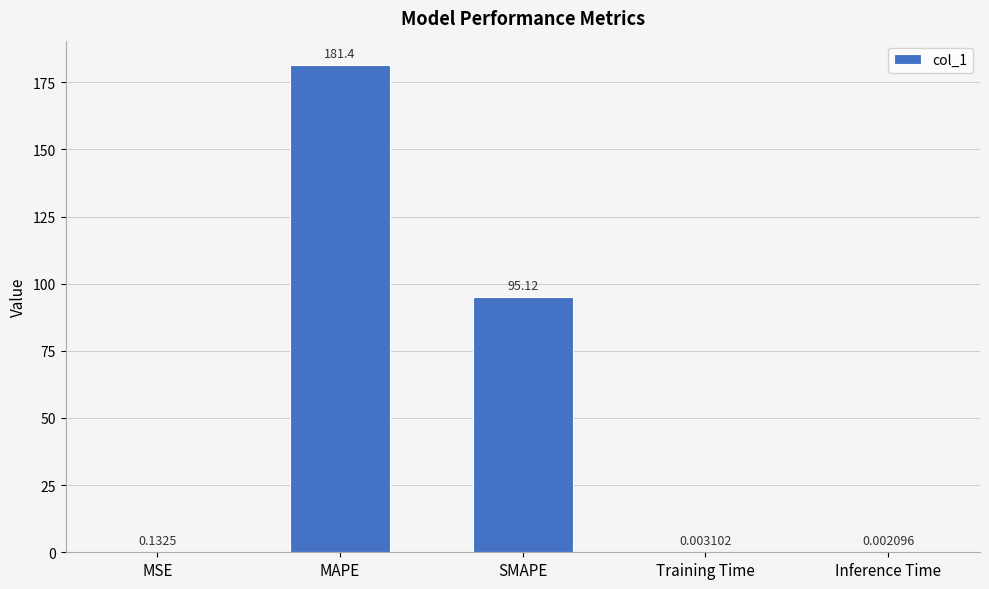

What is the change in value from SMAPE to Inference Time?

-95.1